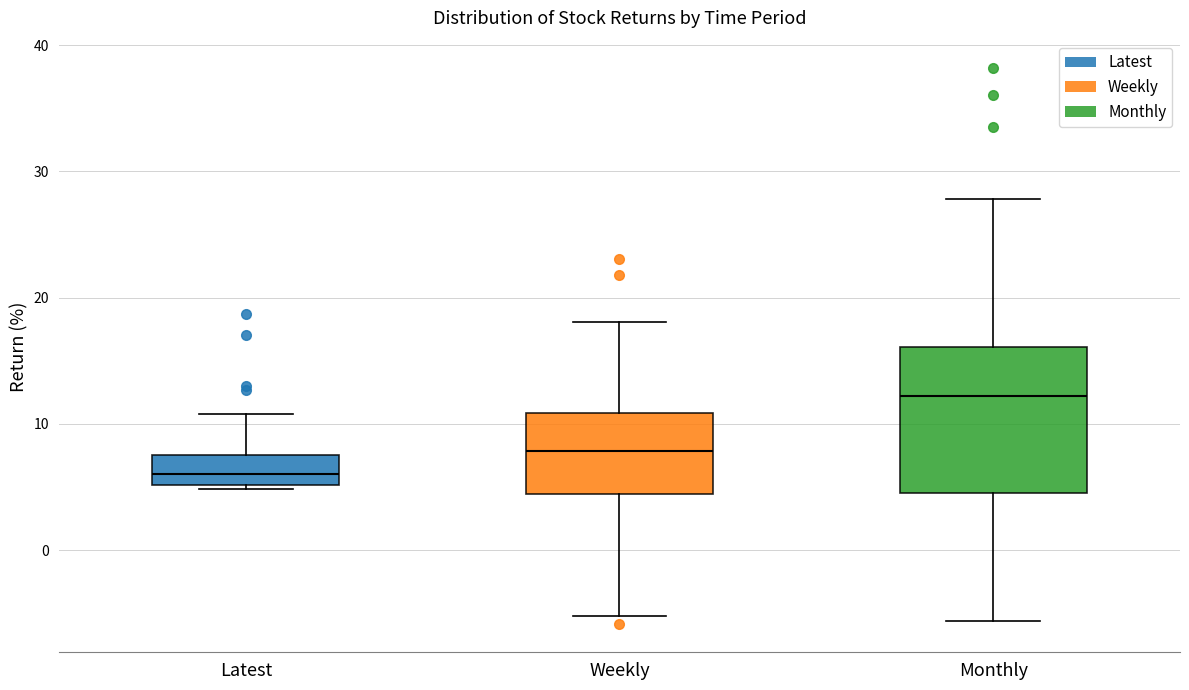

Reading left to right, transcribe this box plot: for each box, give where its median line is, the range the box spans, and where its two whiskers end, as read against the y-axis. The values are not printed on the chart, so give them approximately, as read against the axis.

Latest: median 6, box 5 to 7, whiskers 5 to 11
Weekly: median 8, box 4 to 11, whiskers -5 to 18
Monthly: median 12, box 5 to 16, whiskers -6 to 28